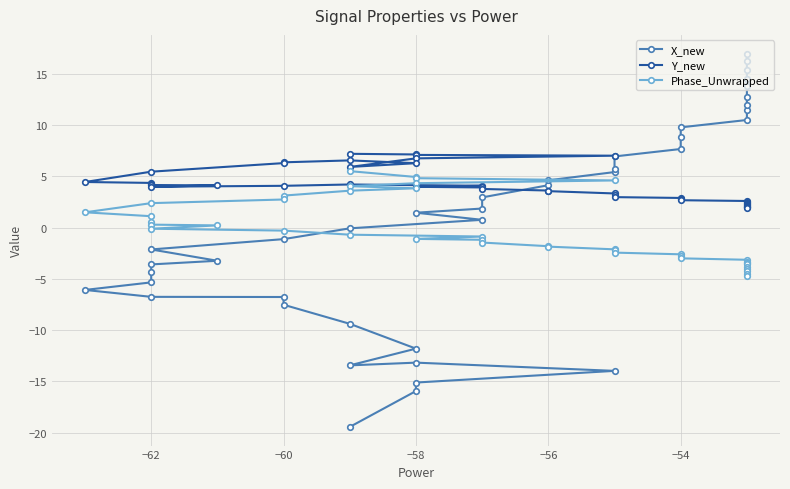

What is the minimum value shown in the chart?

-19.5